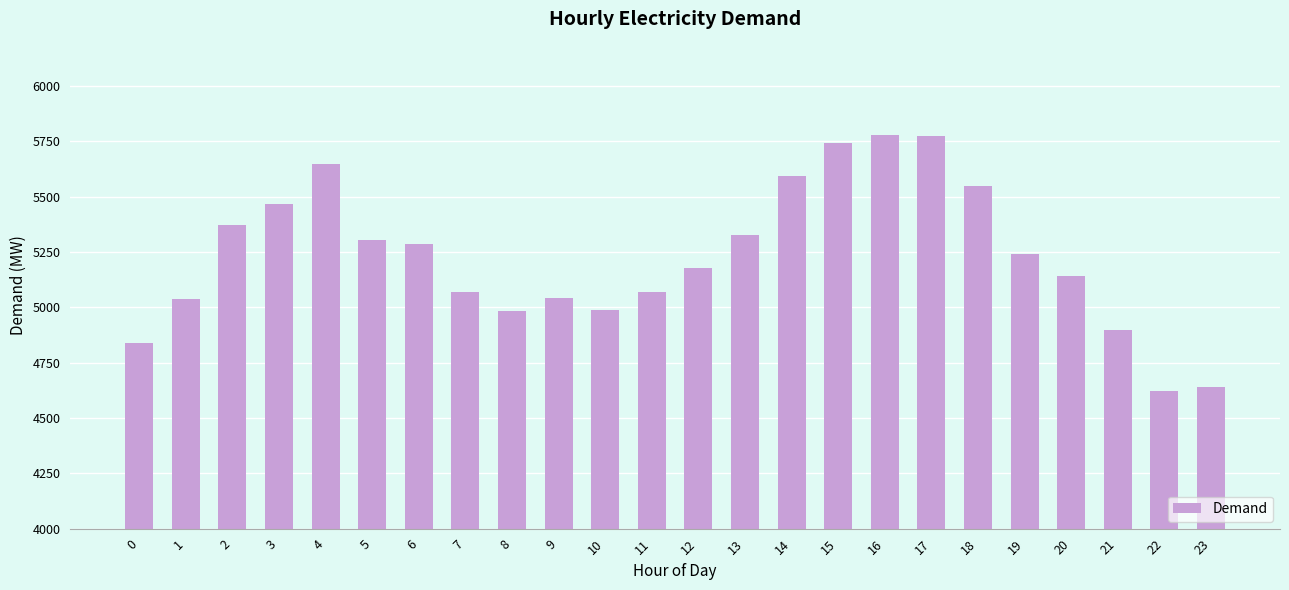

What is the greatest value displayed?

5779